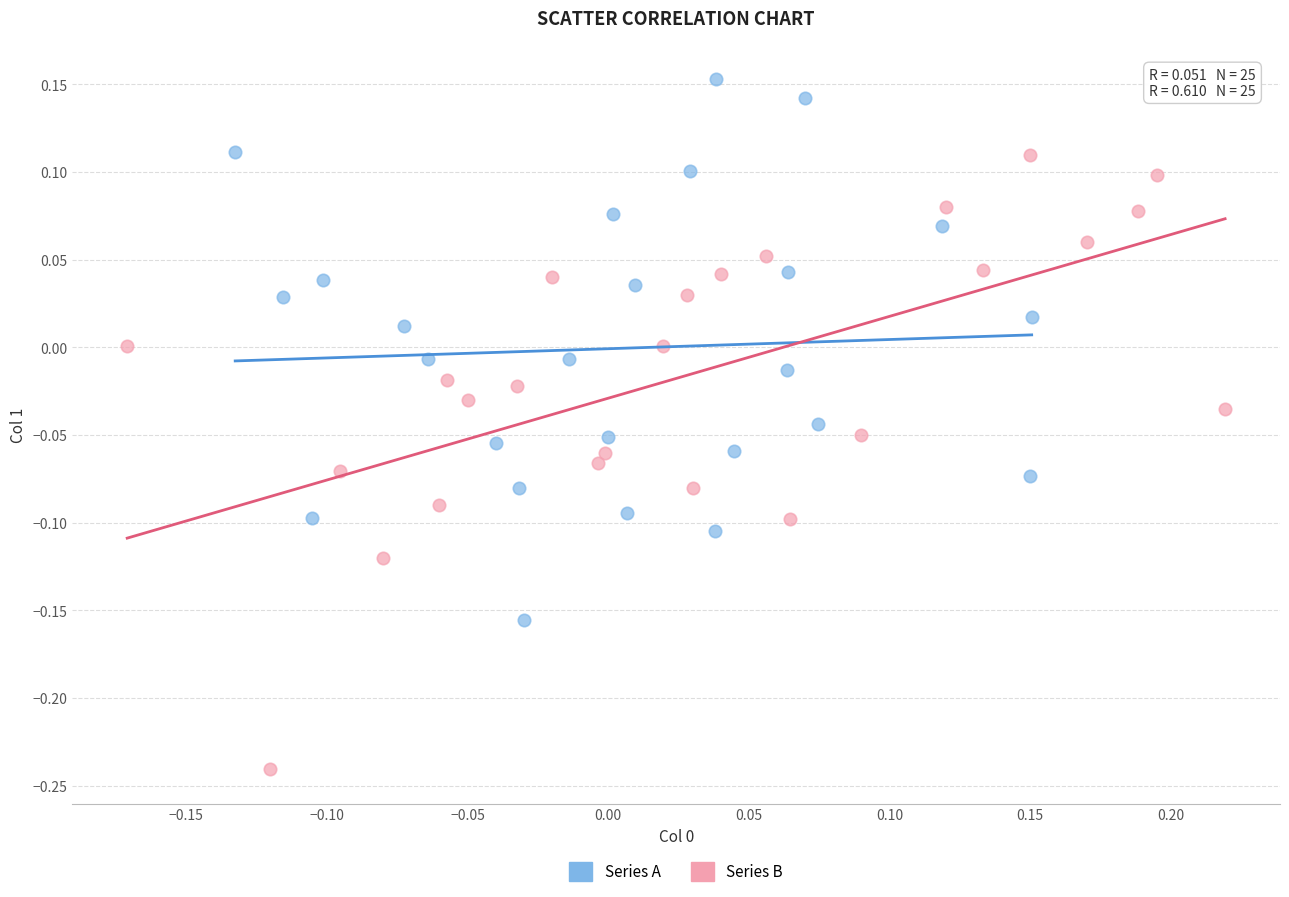

Which series contains the lowest Y value?

Series B